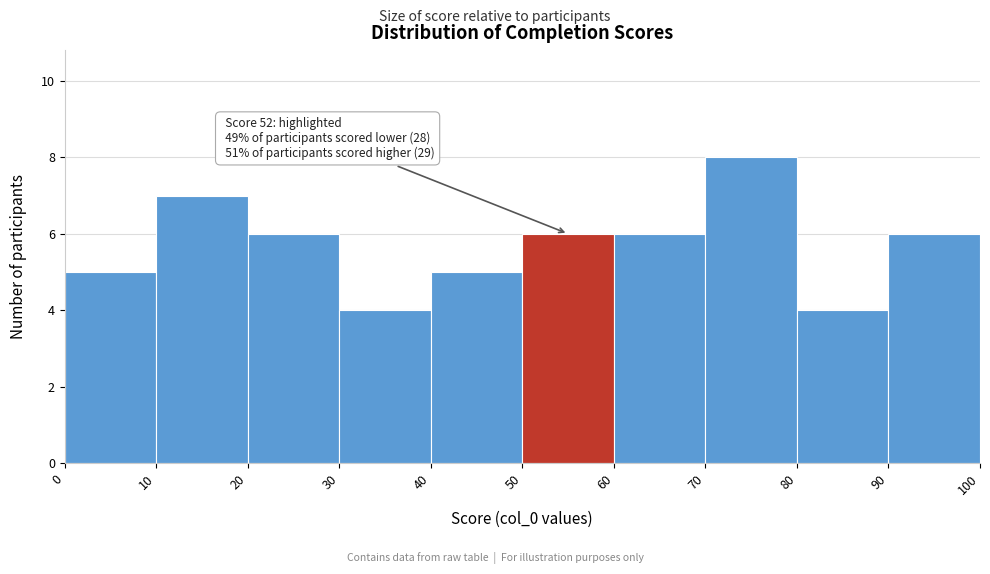

Over which range of the x-axis is the bar tallest?

70 to 80